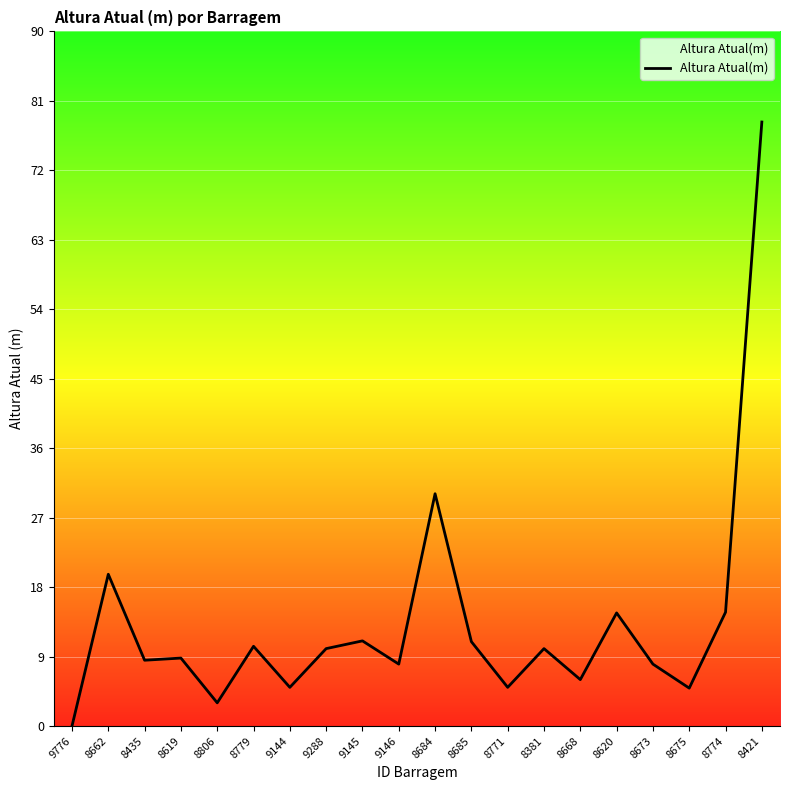

At which category does the chart reach its peak across all series?

8421